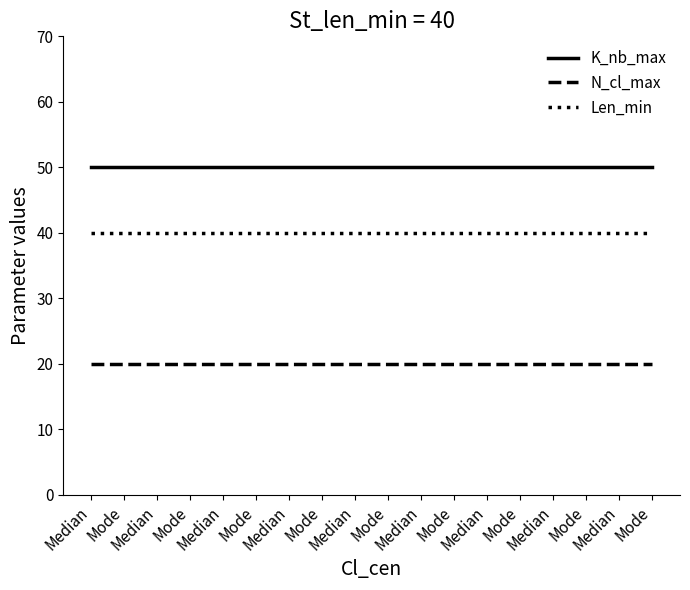

What are all the series names shown in the legend?

K_nb_max, N_cl_max, Len_min